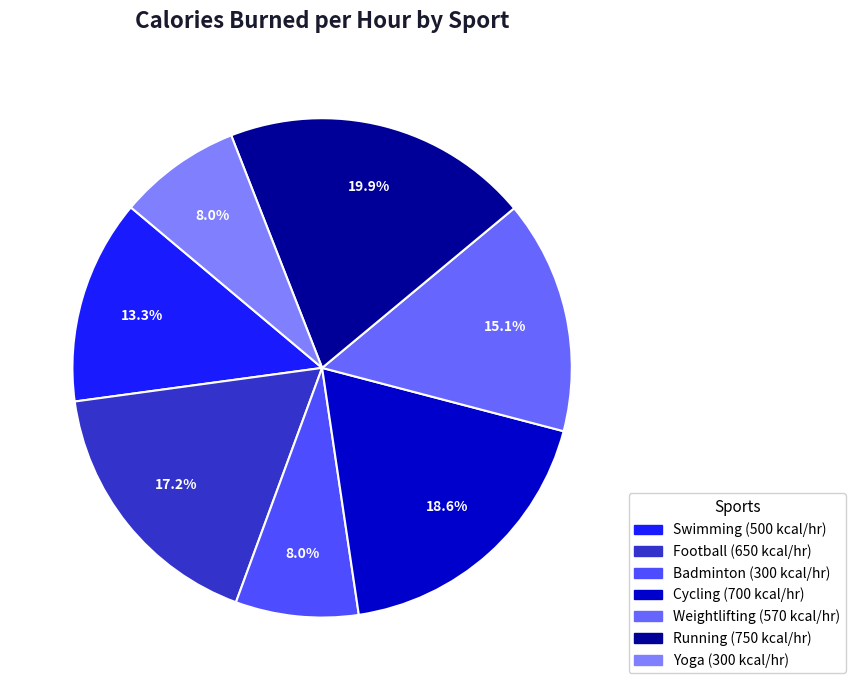

To the nearest percent, what is the average slice percentage?

14%